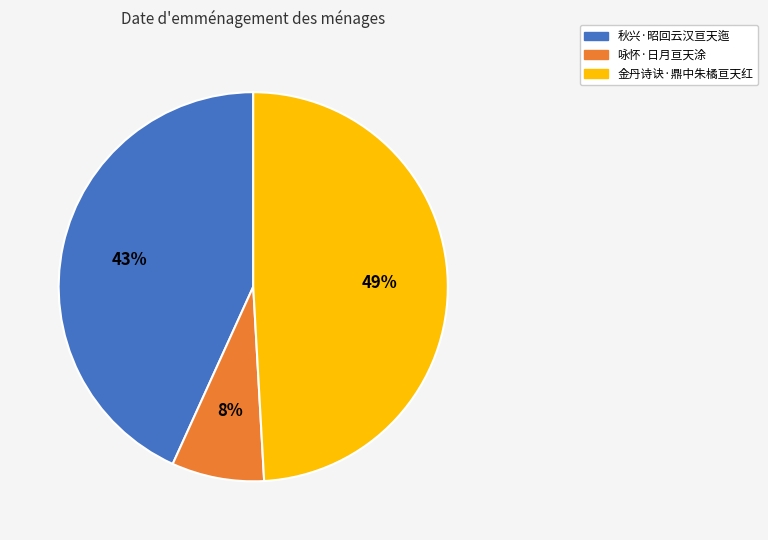

Count the number of slices in the pie.

3